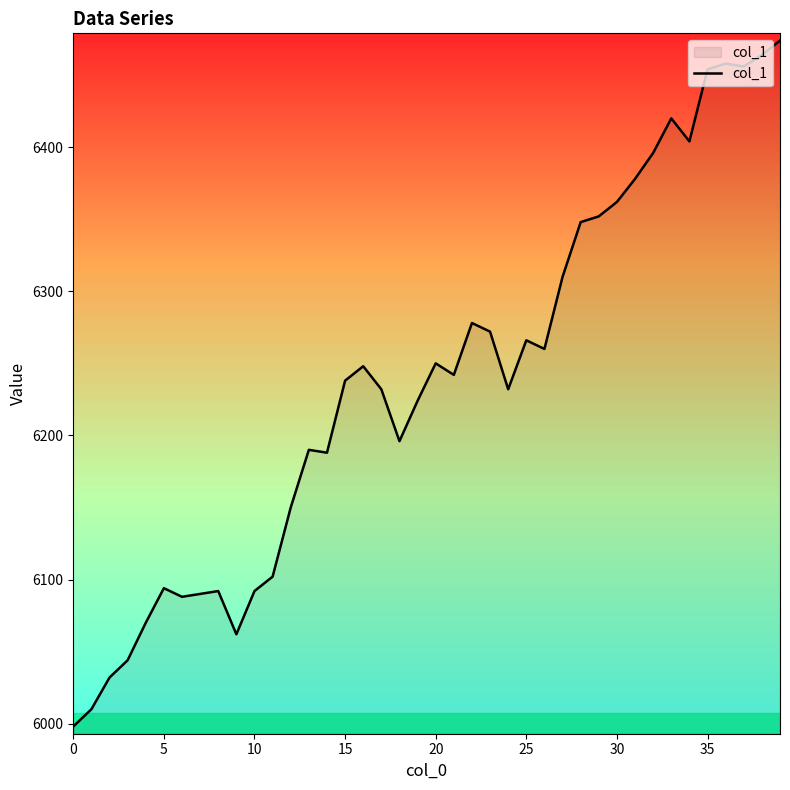

What is the maximum value shown in the chart?

6474